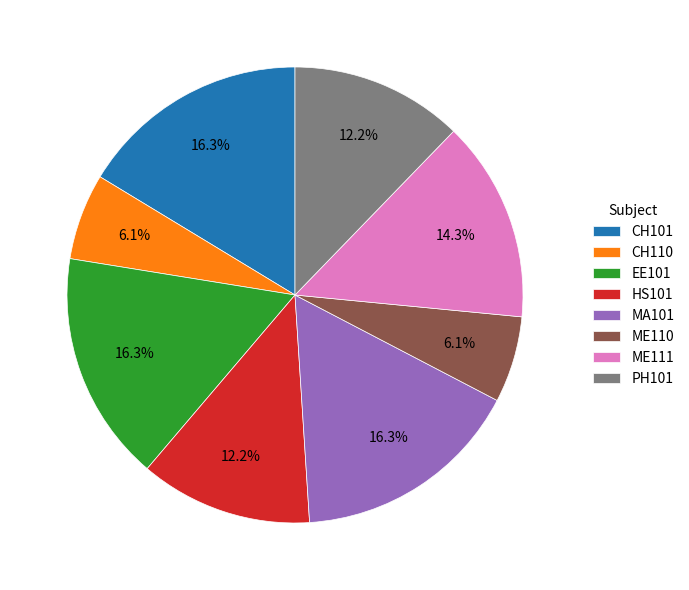

True or false: MA101 accounts for 4% of the total.

False